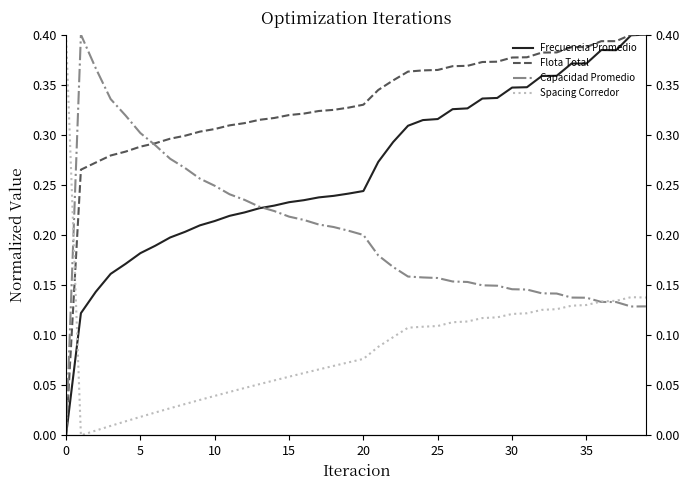

Which series has the largest range (max minus min)?

Frecuencia Promedio